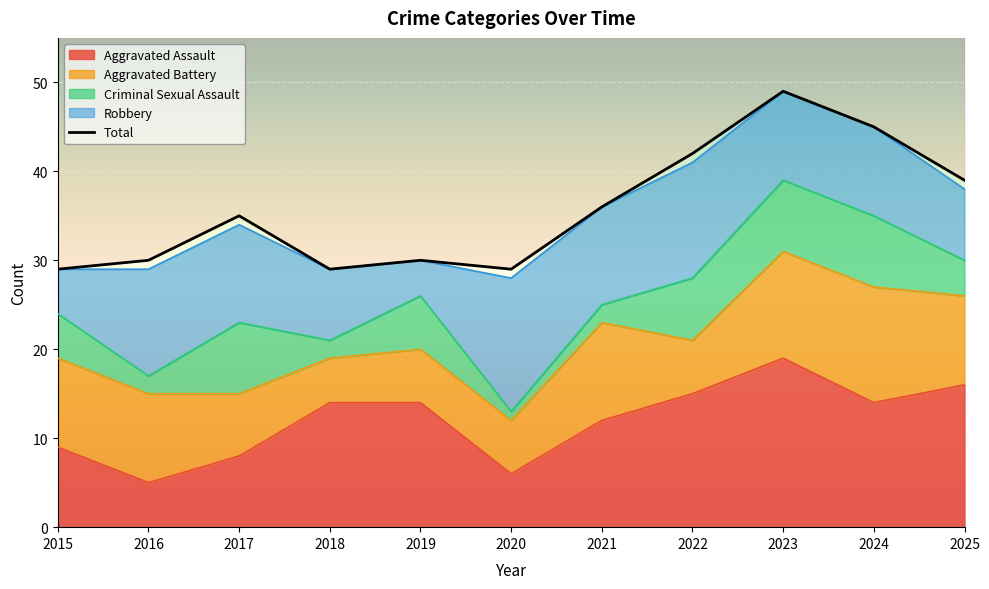

Count the Criminal Sexual Assault values in the range 2 to 8.

10